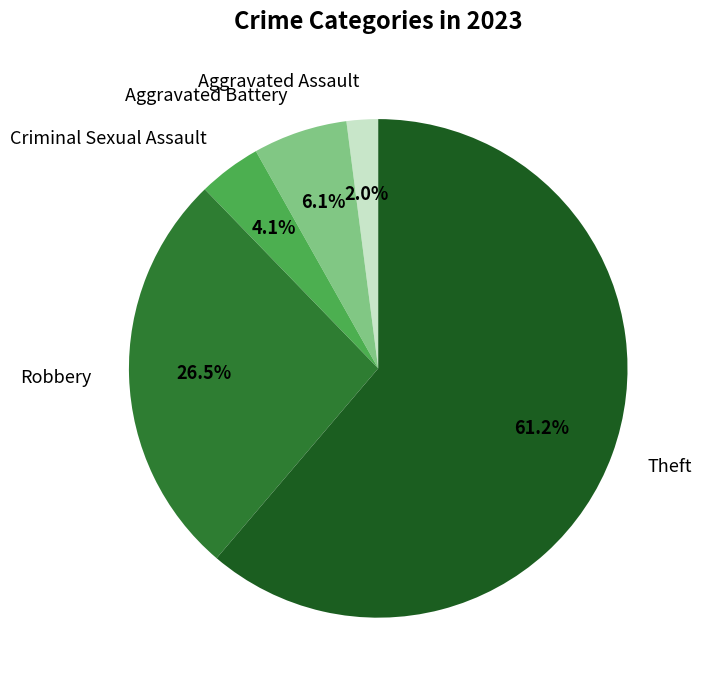

Count the number of slices in the pie.

5